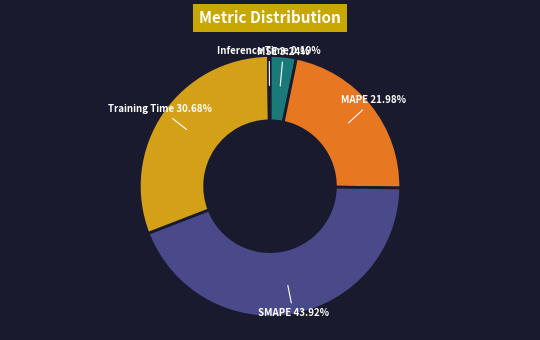

What percentage is the MSE slice, to the nearest percent?

3%